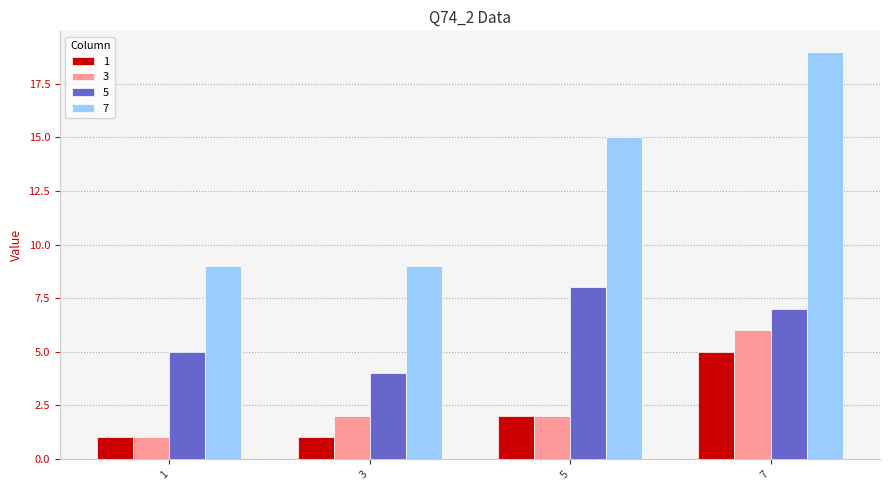

Is the value of 3 at 7 greater than the value of 7 at 3?

No